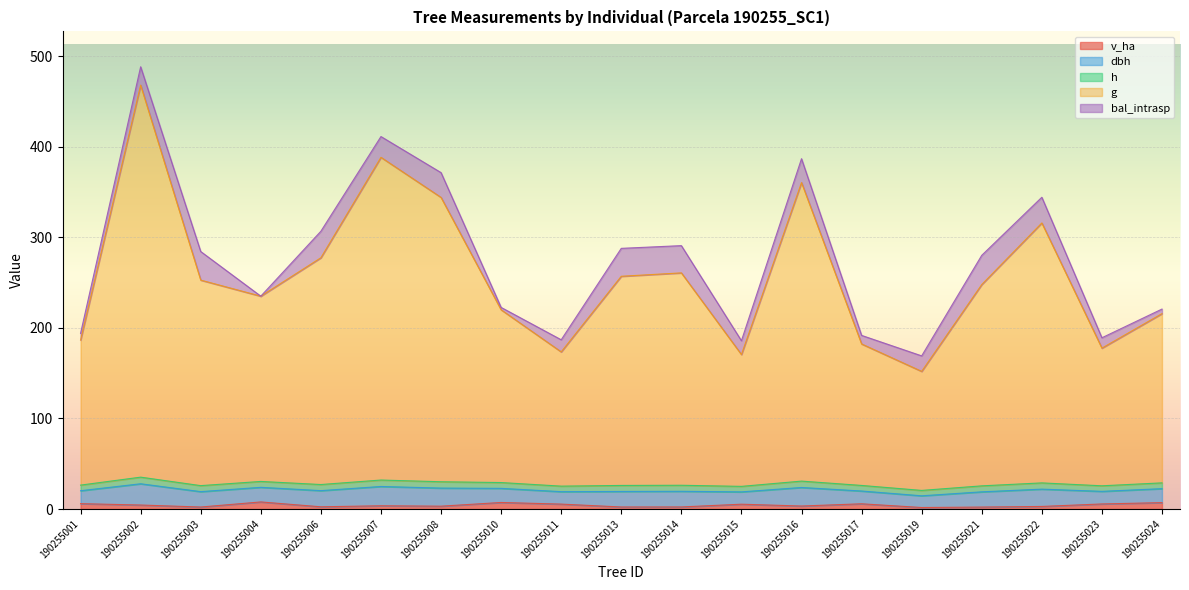

What are all the series names shown in the legend?

v_ha, dbh, h, g, bal_intrasp